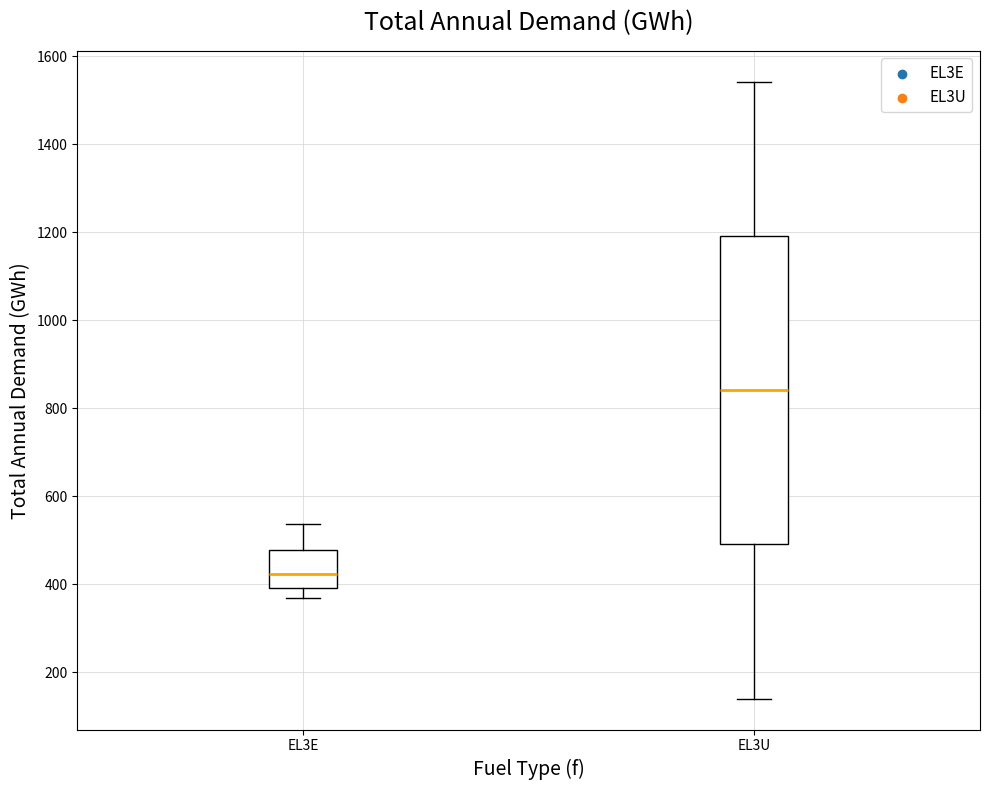

Which box's median line is the highest?

EL3U